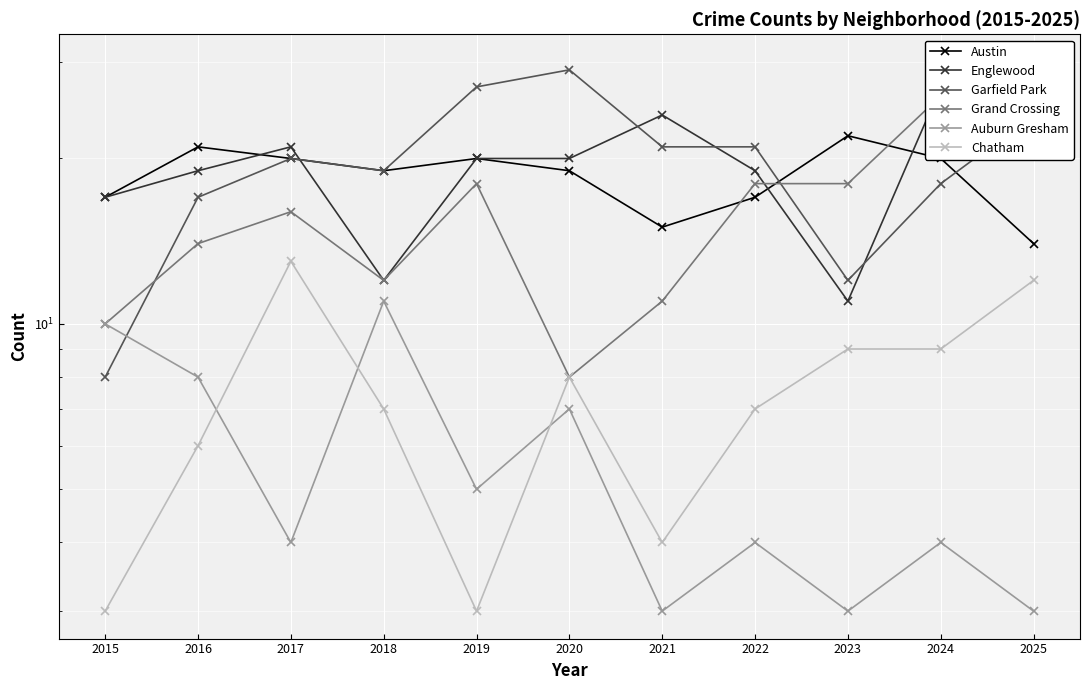

At which label does Grand Crossing reach its peak?

2025